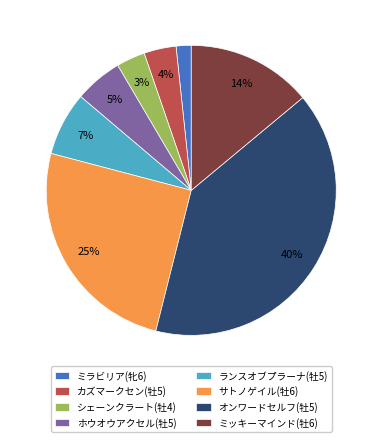

To the nearest percent, what is the combined percentage of ミラビリア(牝6) and シェーンクラート(牡4)?

5%